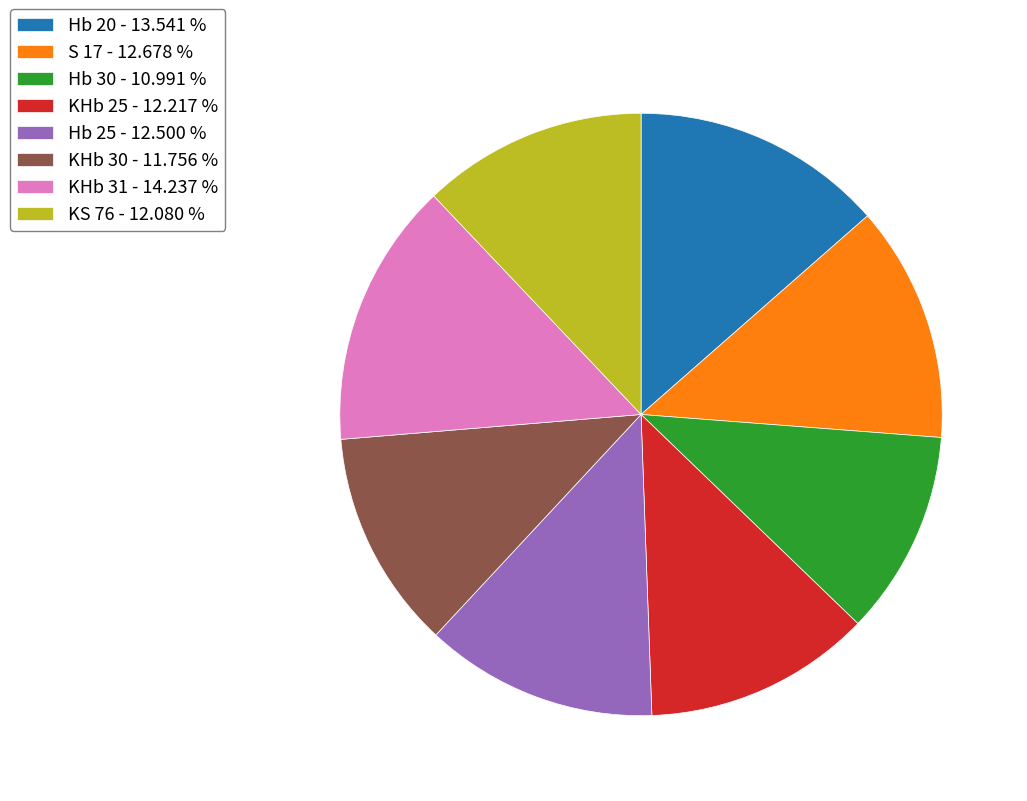

Approximately how many times larger is the value at Hb 30 - 10.991 % compared to KHb 25 - 12.217 %?

0.9